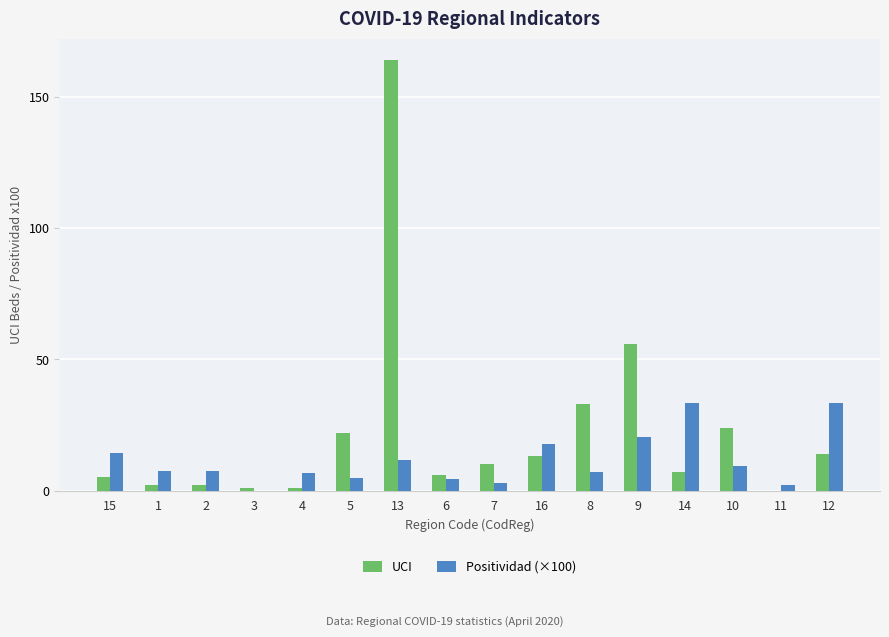

True or false: Positividad (×100) has a value of 4.4 at 6.

True